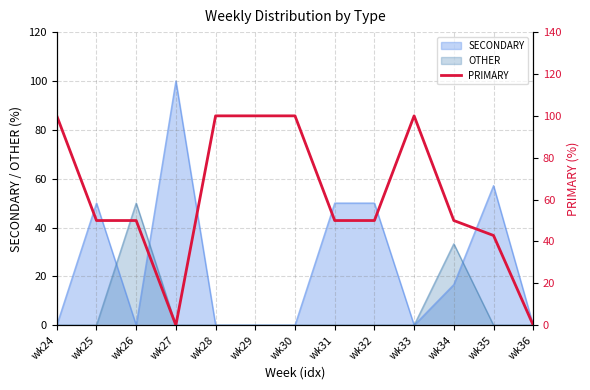

Which category has the highest value in the SECONDARY series?

wk27